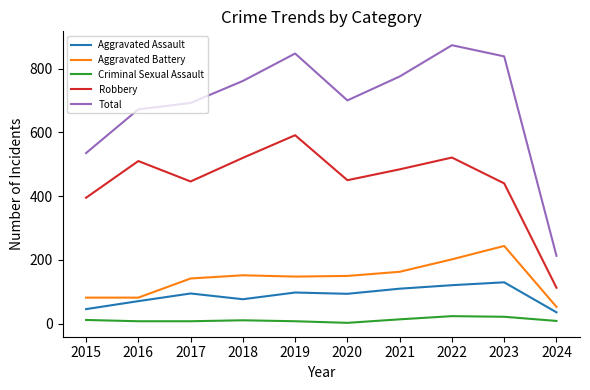

How many categories are shown in the chart?

10